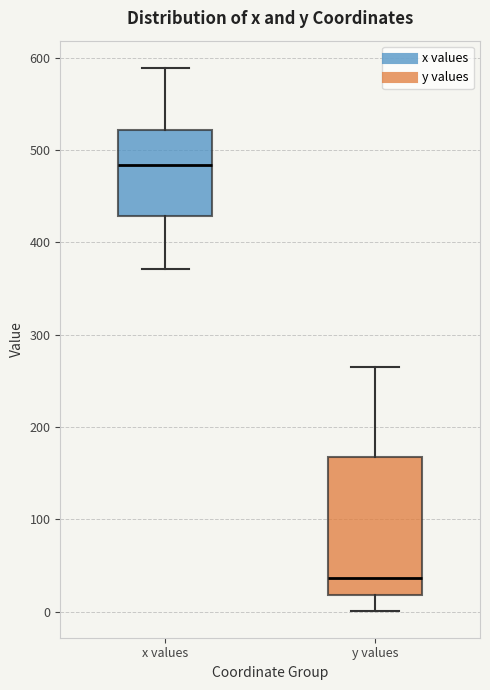

Which box has the highest median line?

x values